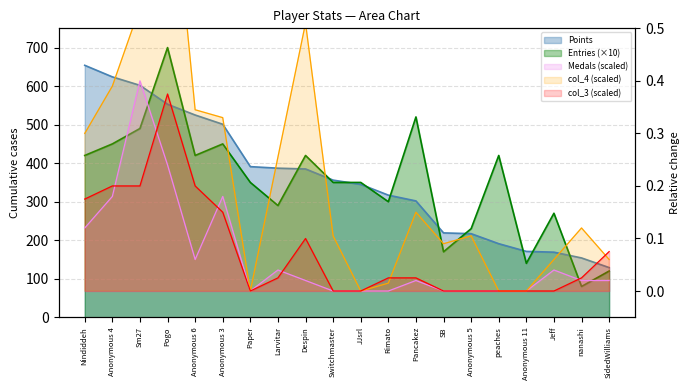

What is the label of the 9th point from the right?

Rimato